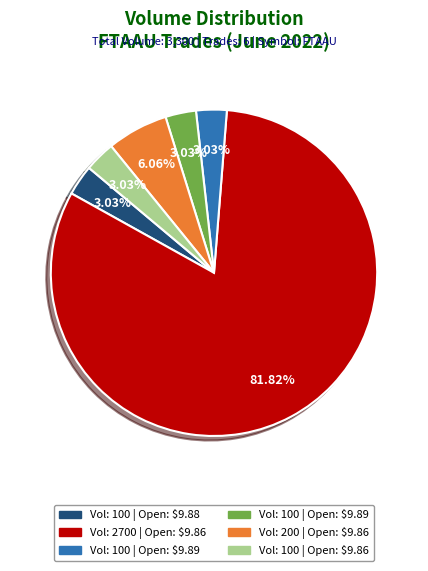

How many slices are in this pie chart?

6